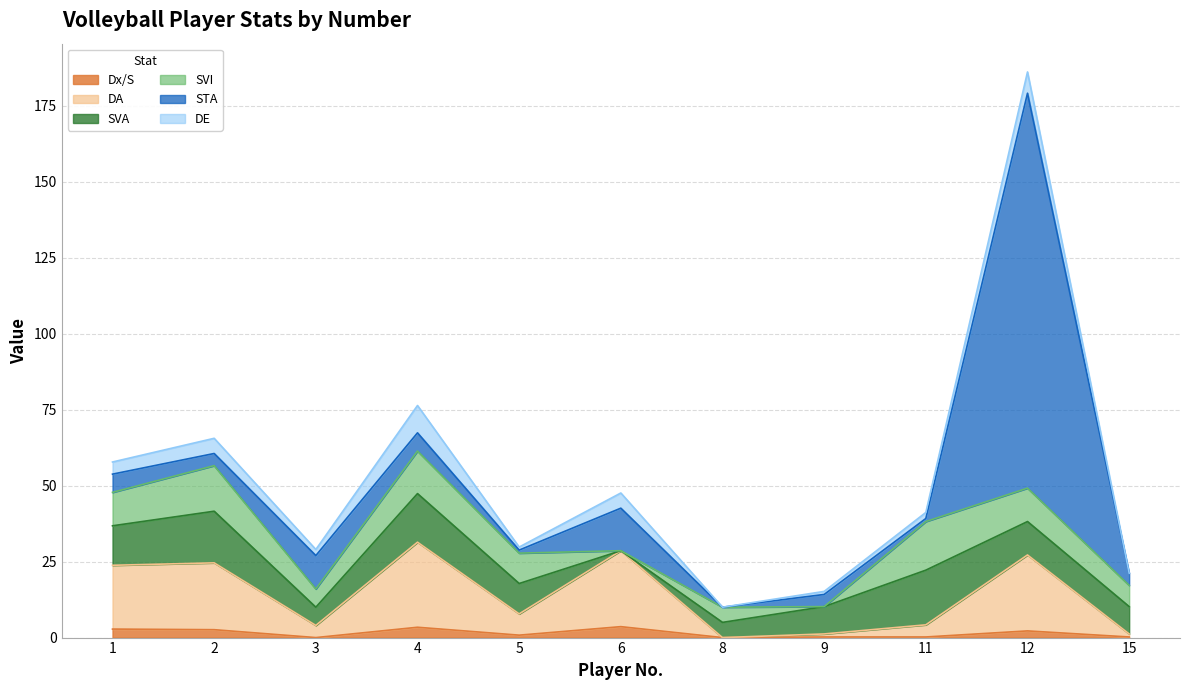

At which category is the sum across all series the highest?

12